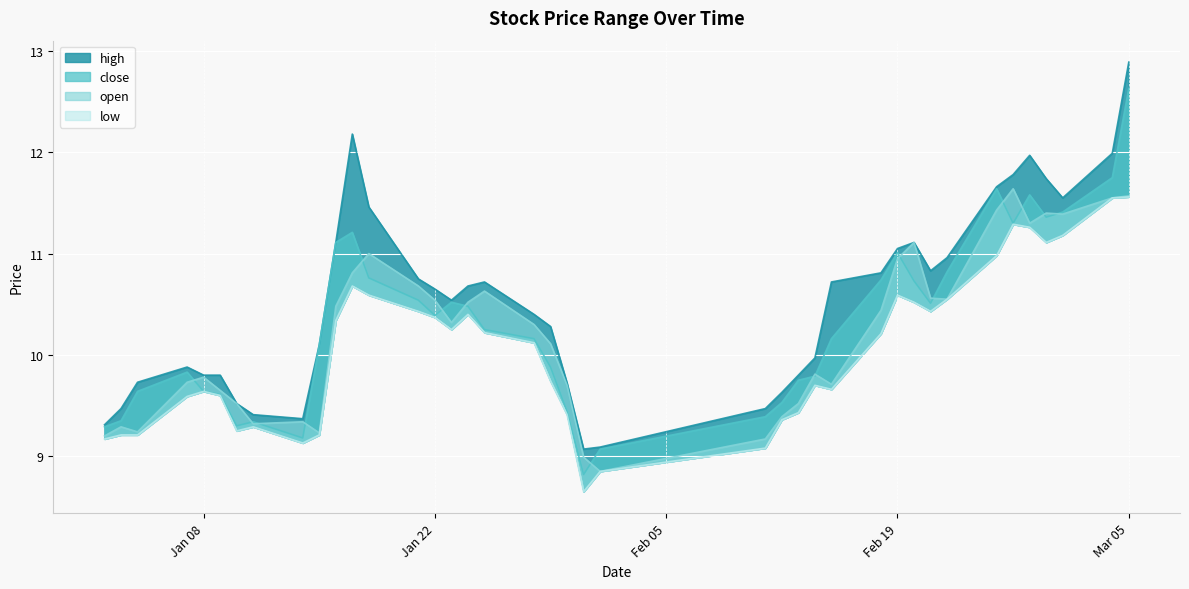

True or false: high has more than 0 points higher than both neighbors.

True